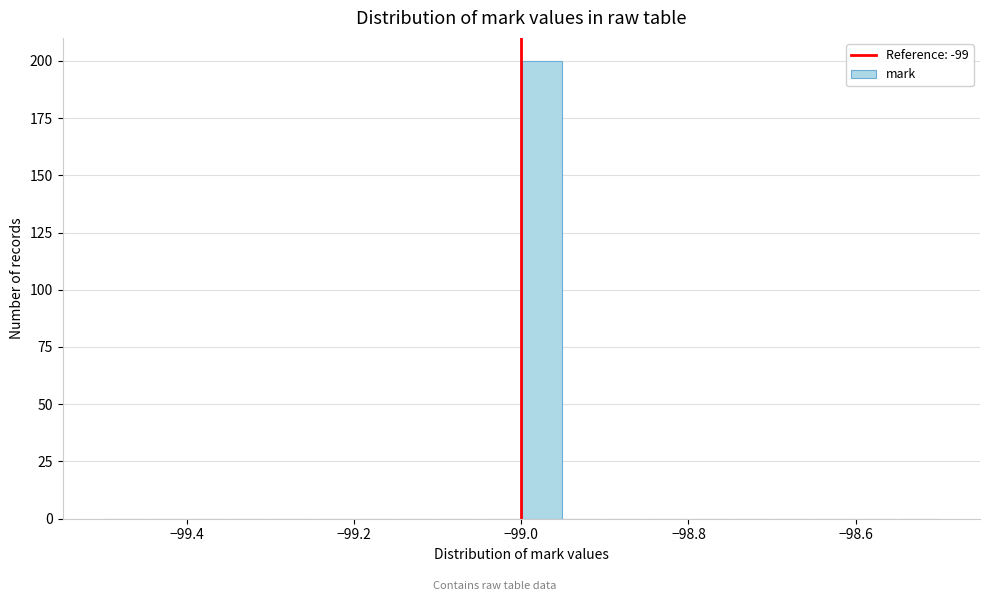

Read against the x-axis, roughly where is the centre of the tallest bar?

-98.98